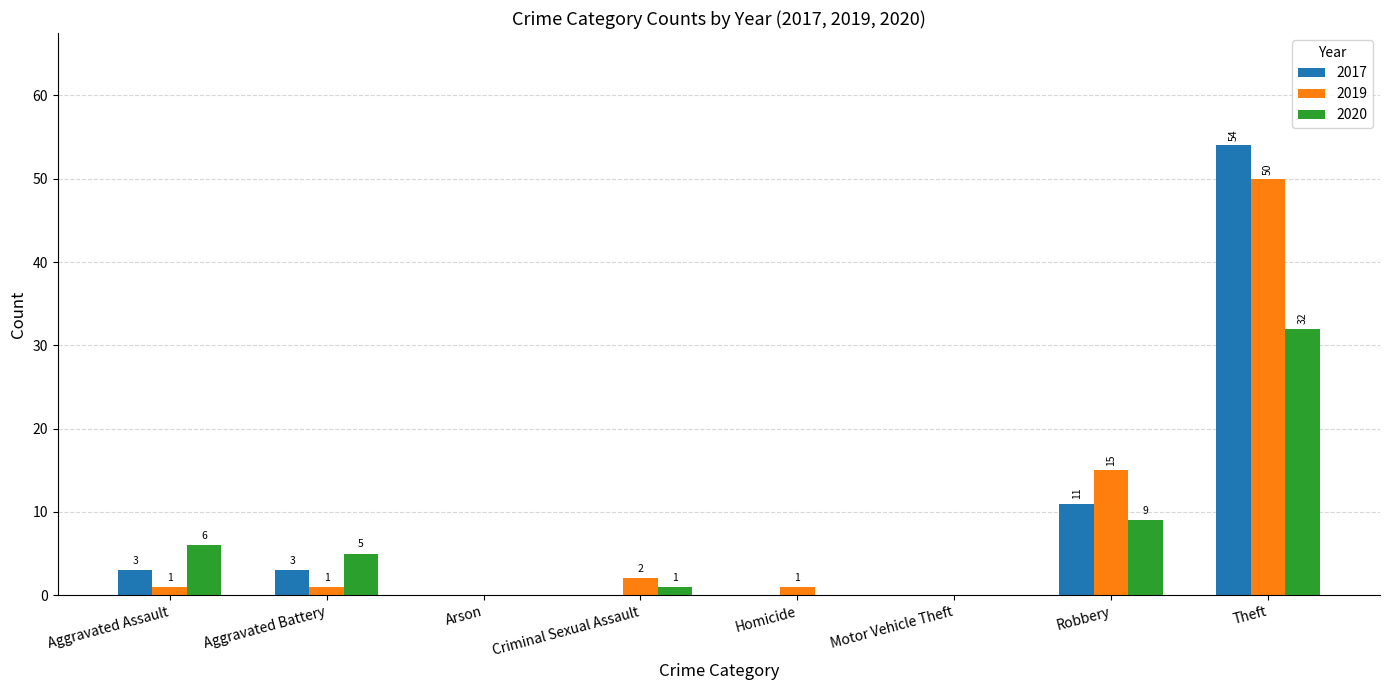

Which series has the largest total across all categories?

2017